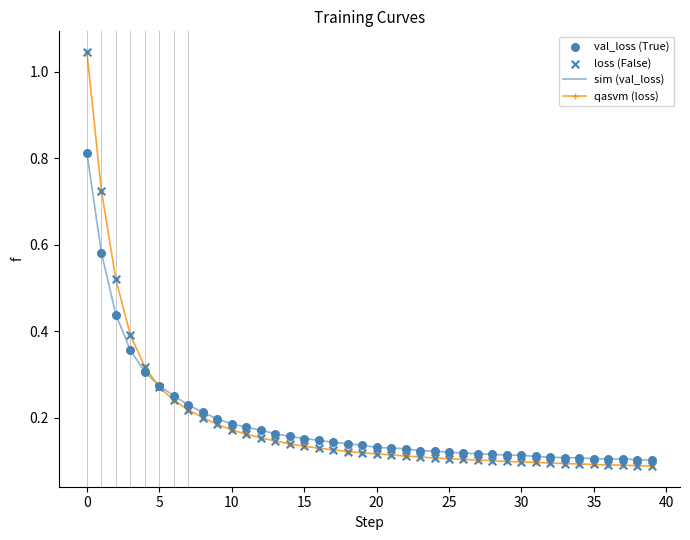

Which series has the widest spread of values?

qasvm (loss)